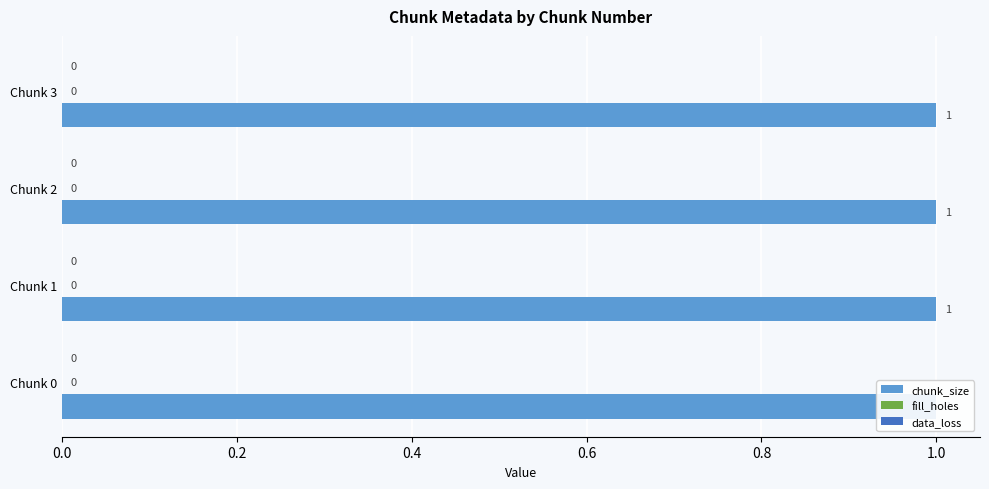

At how many categories does at least one series exceed 0?

4